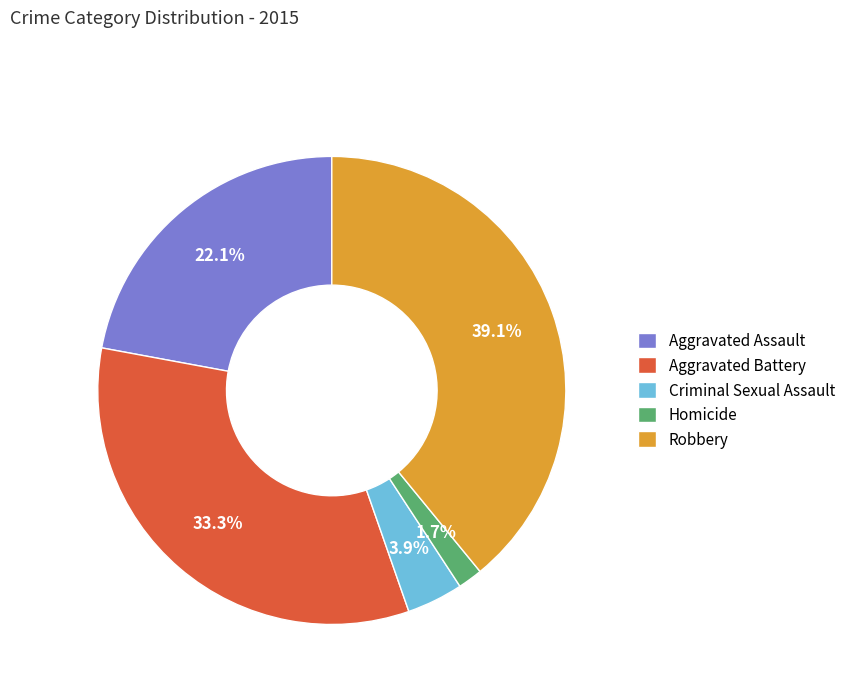

Which slice is the largest?

Robbery